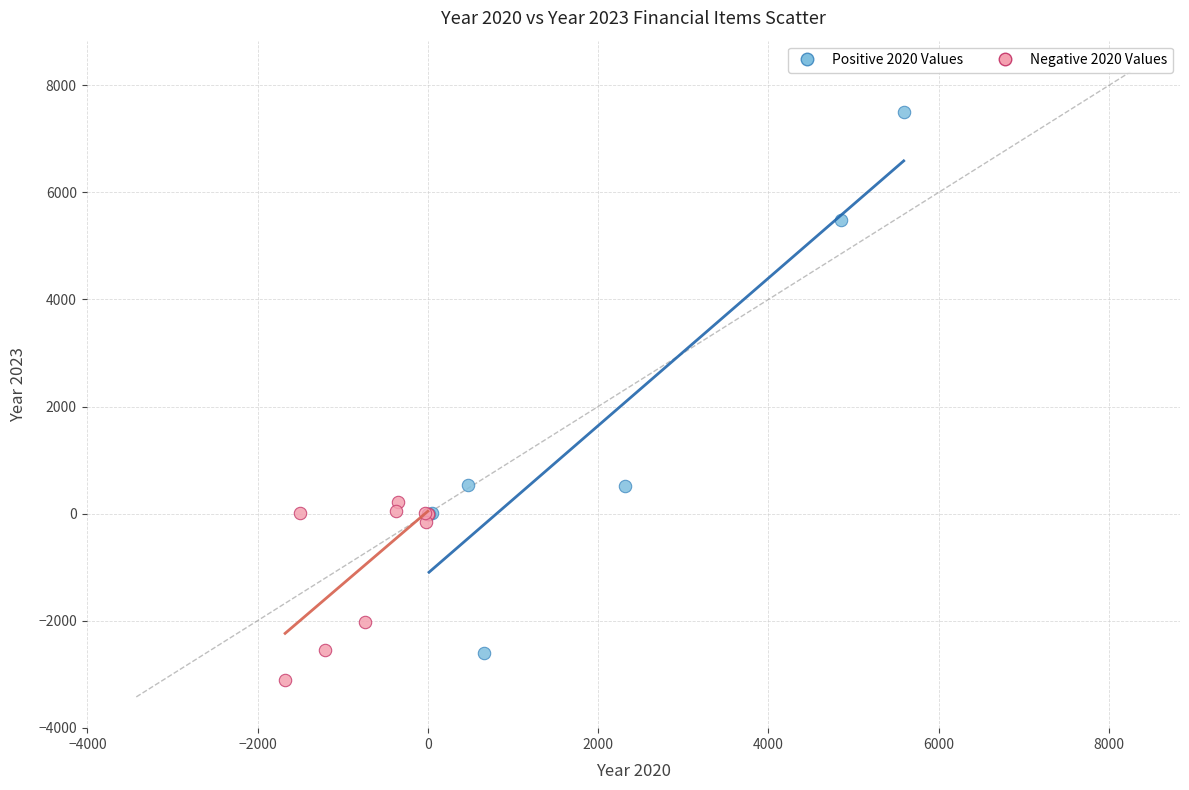

Which series contains the highest Y value?

Positive 2020 Values